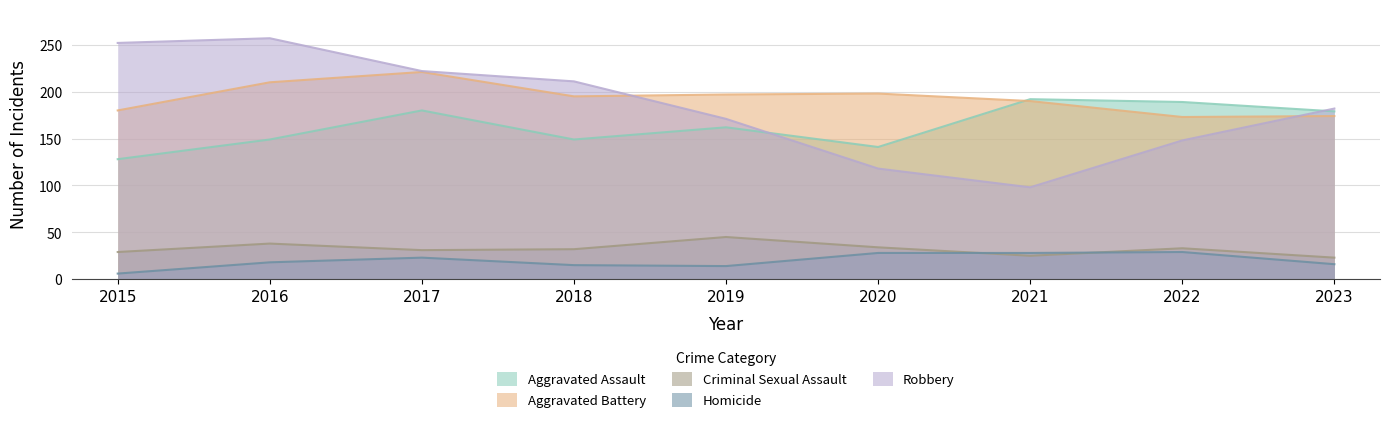

The value of Aggravated Battery at 2020 is 292. True or false?

False